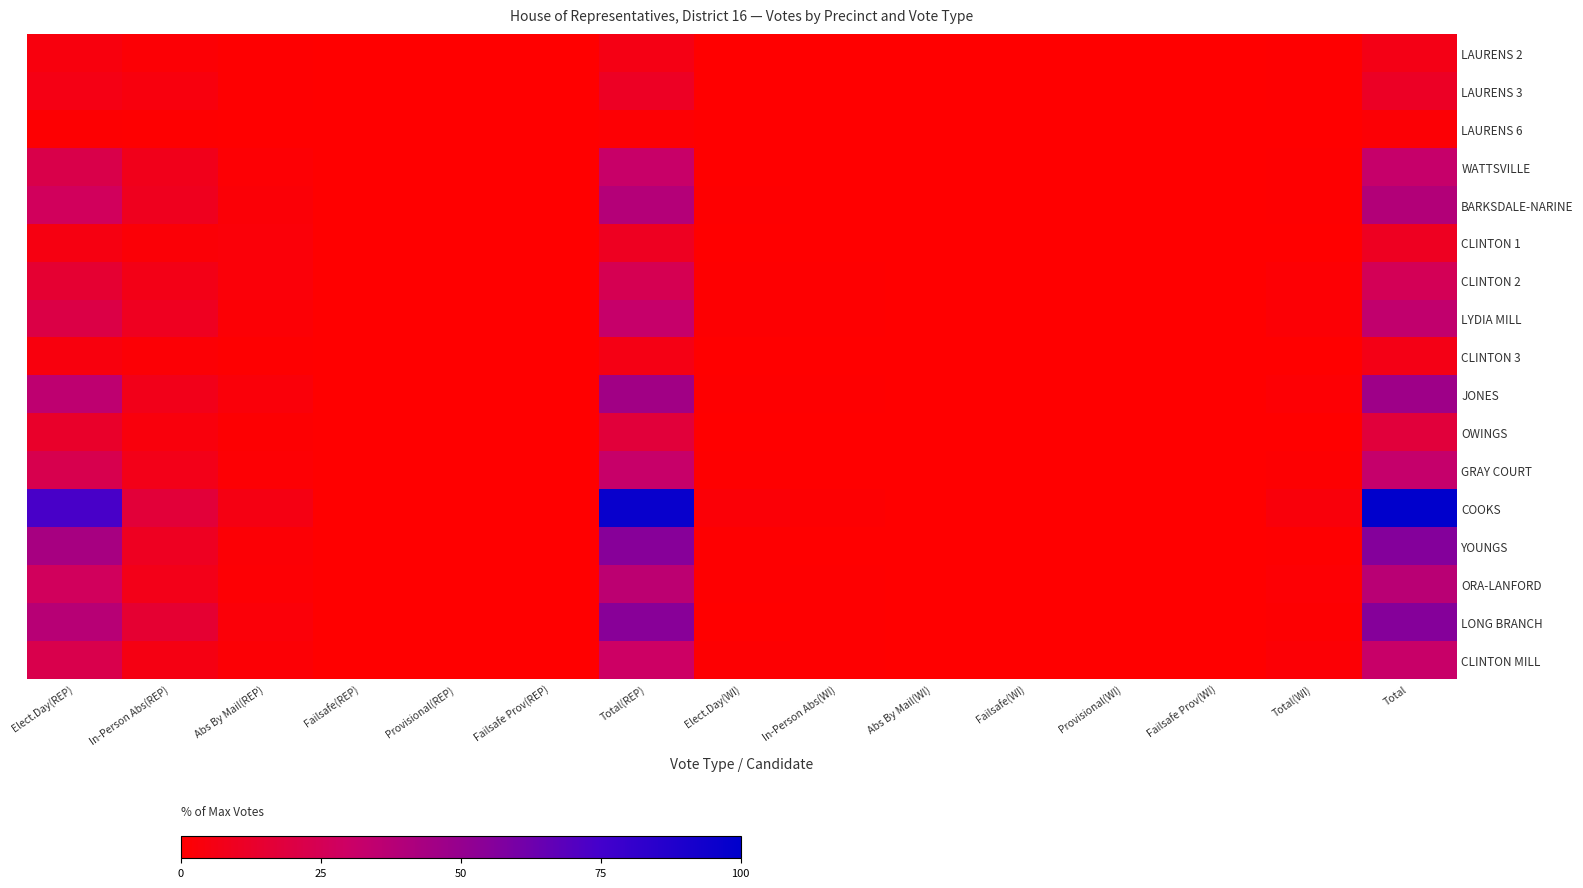

What is the total value across all series at Elect.Day(REP)?

380.6